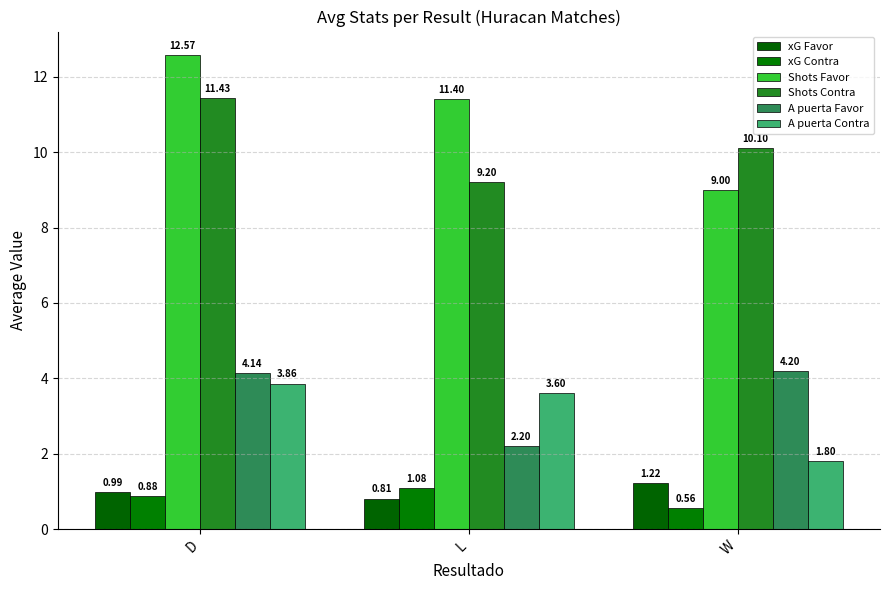

Reading left to right, what are all the values shown in this chart?

xG Favor: D=1.0	L=0.8	W=1.2
xG Contra: D=0.9	L=1.1	W=0.6
Shots Favor: D=12.6	L=11.4	W=9.0
Shots Contra: D=11.4	L=9.2	W=10.1
A puerta Favor: D=4.1	L=2.2	W=4.2
A puerta Contra: D=3.9	L=3.6	W=1.8